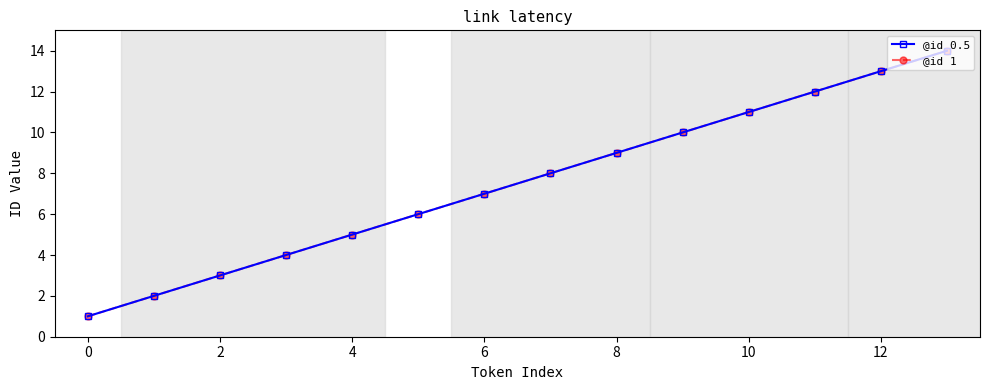

What is the value of the @id 0.5 point at the 4th from the left?

4